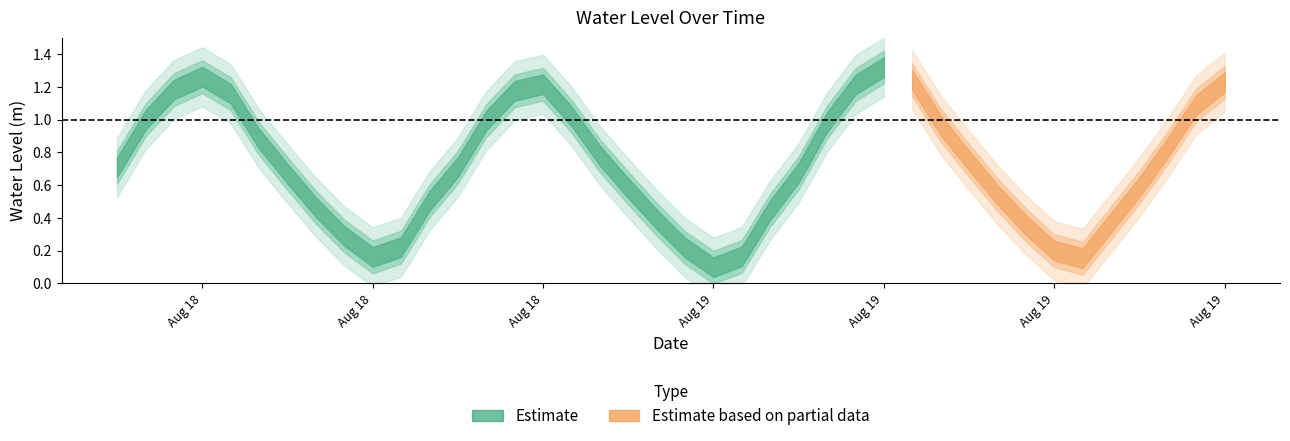

The value at 2023-08-19 06:00:00 is 0.7. True or false?

True